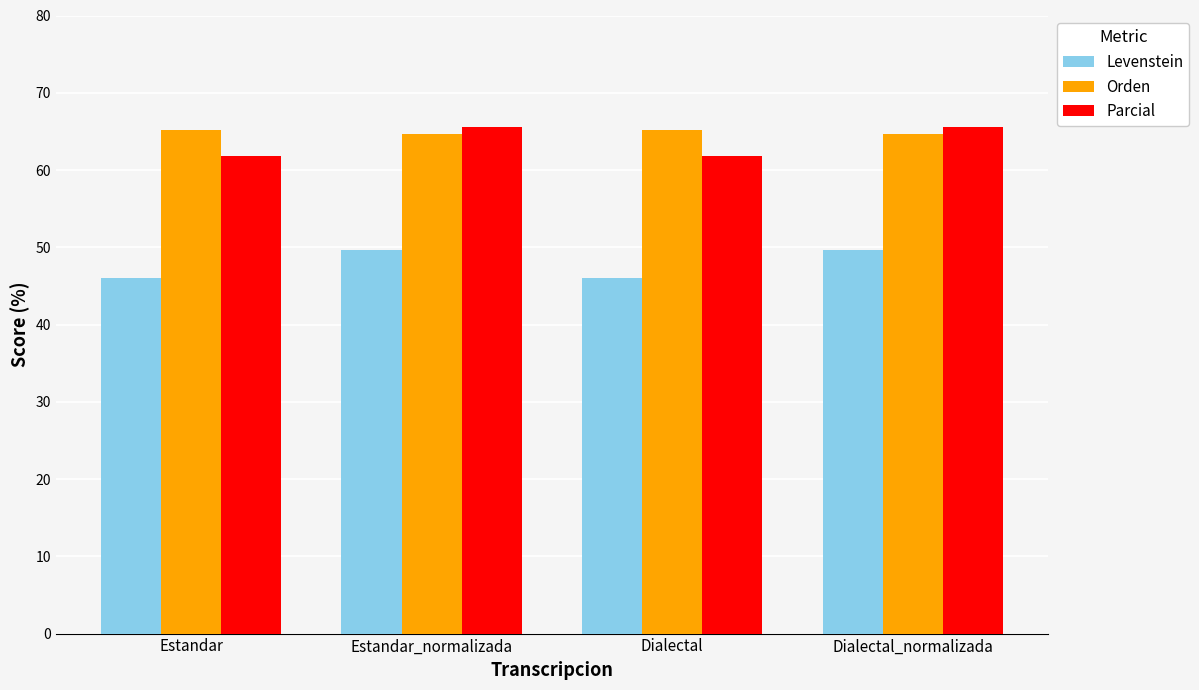

Where does the Levenstein series first go above 49?

Estandar_normalizada